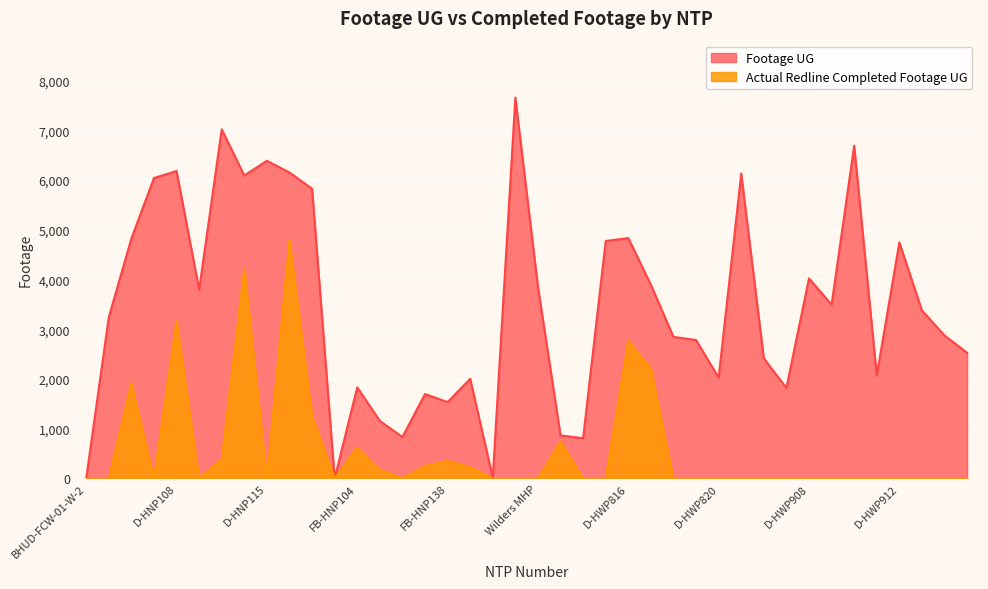

List the series in order of their peak value, lowest first.

Actual Redline Completed Footage UG, Footage UG